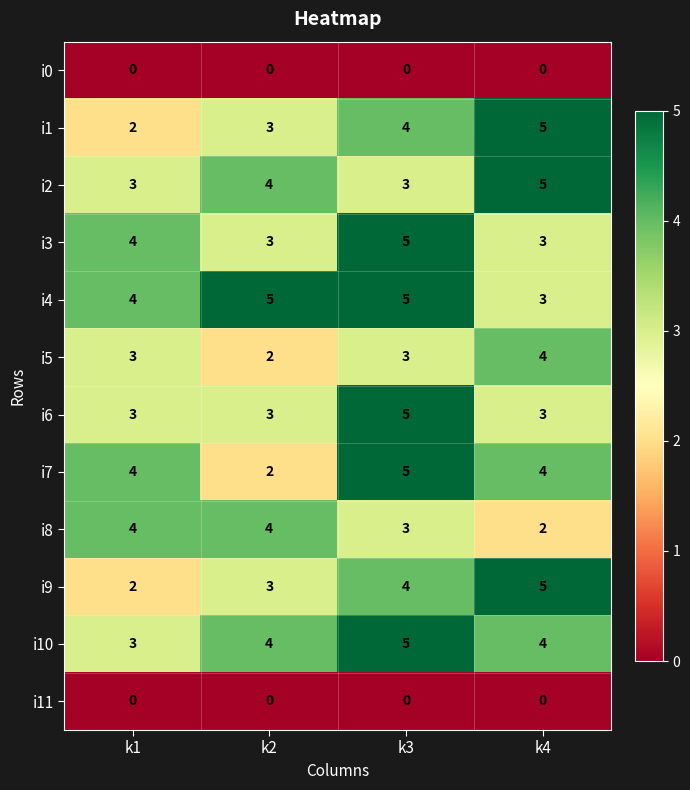

What is the maximum value for i9?

5